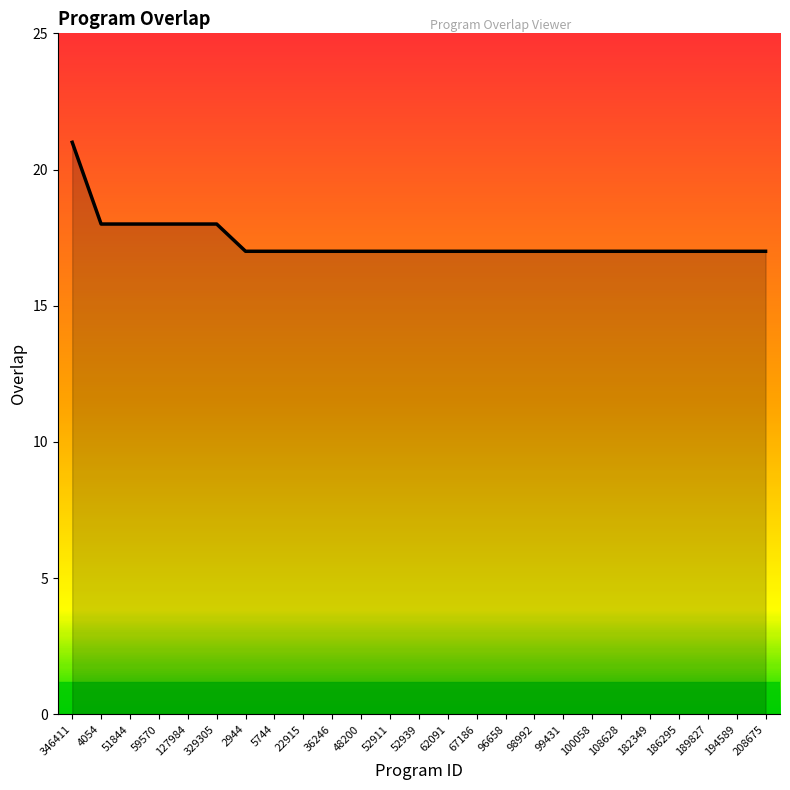

What is the approximate value at 52911?

17